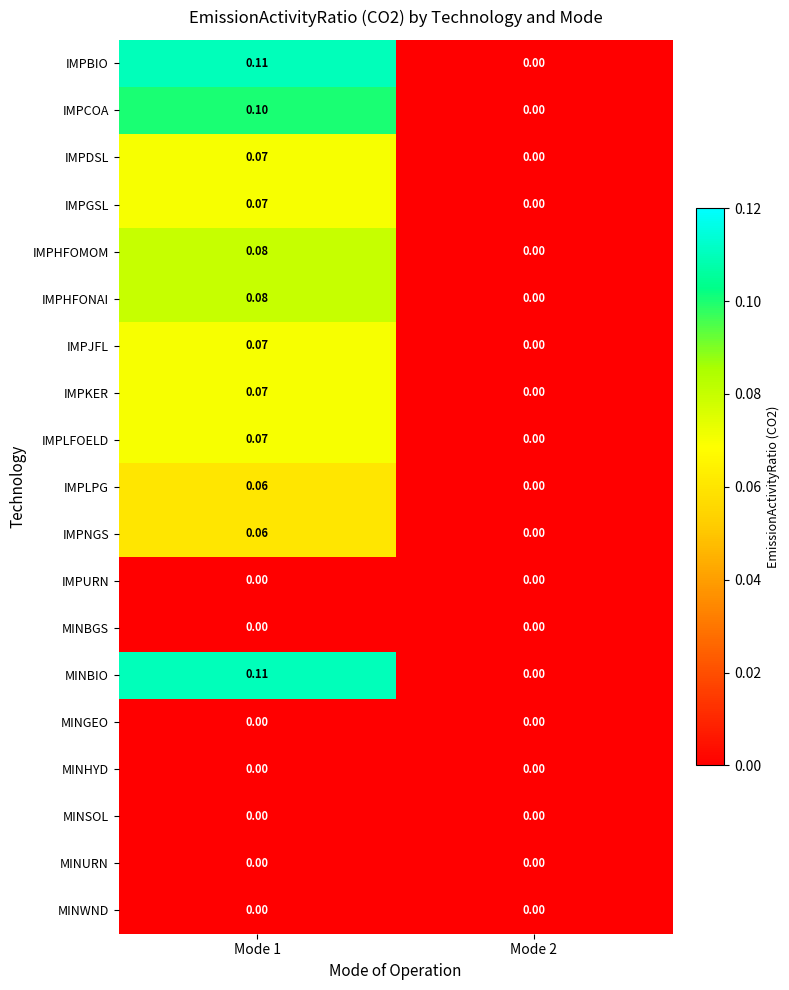

Is the value of IMPLPG at Mode 1 greater than the value of IMPHFOMOM at Mode 2?

Yes